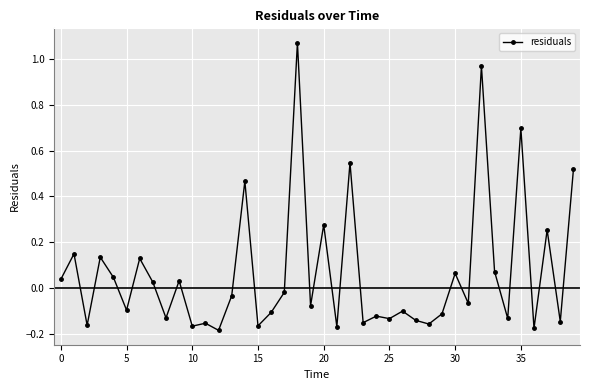

What is the difference between the maximum and second lowest values?

1.2